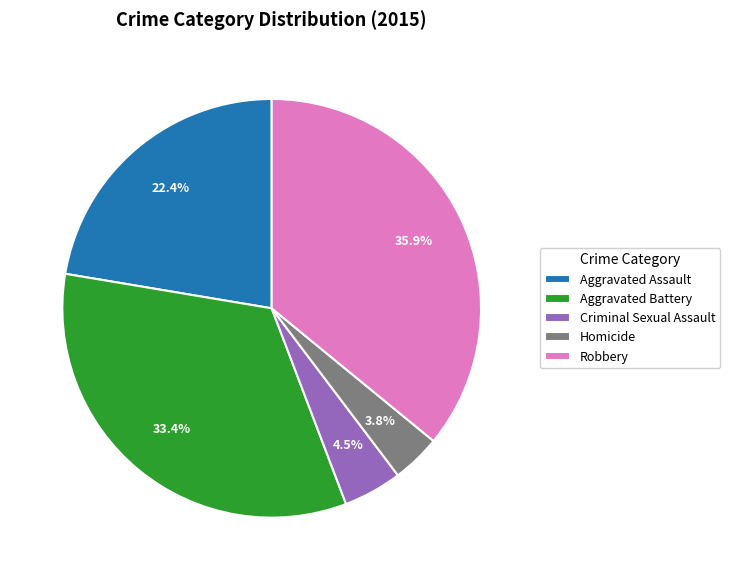

The Robbery slice represents 36% of the pie. True or false?

True